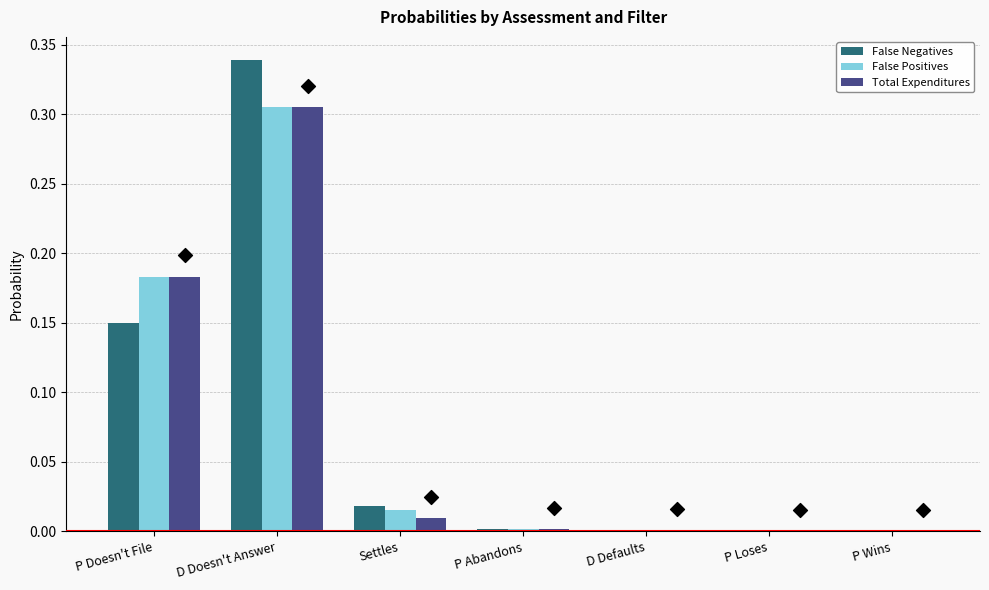

What is the total value across all series at D Doesn't Answer?

0.9